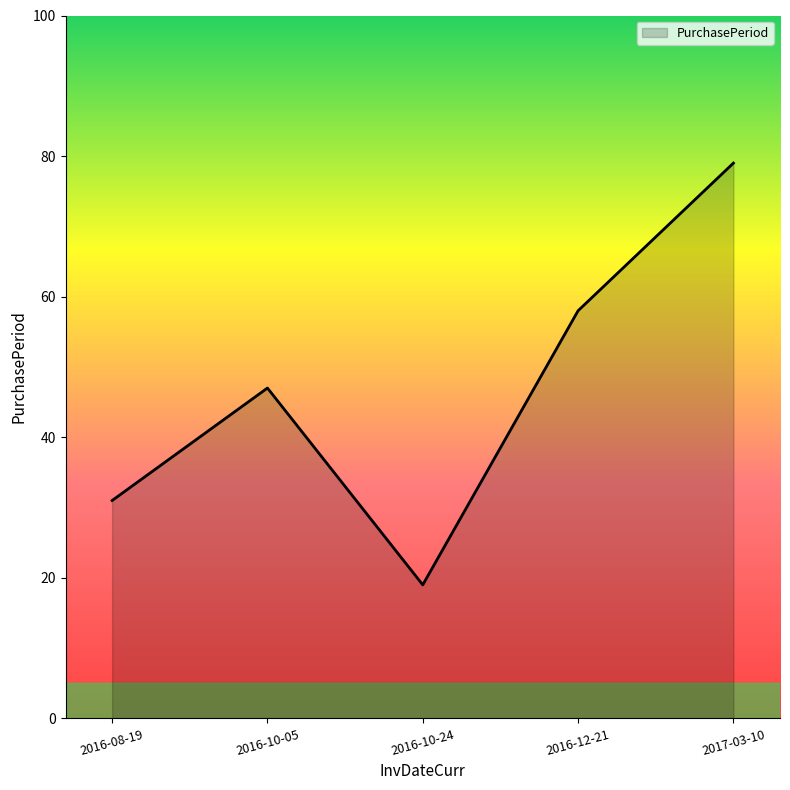

What is the change in value from 2016-08-19 to 2016-12-21?

+27